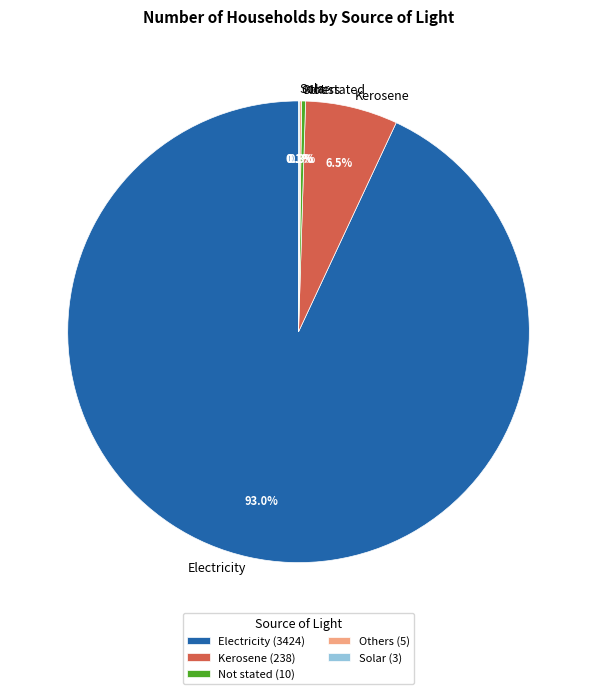

Is it true that Electricity is 93% of the pie?

True